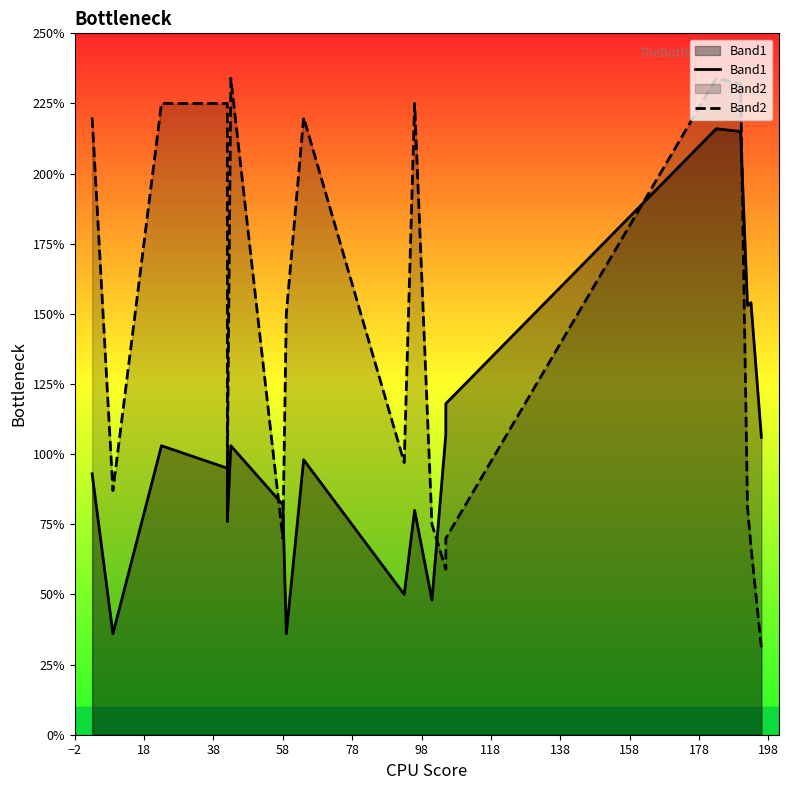

Rank the series by their average value, from highest to lowest.

Band2, Band1